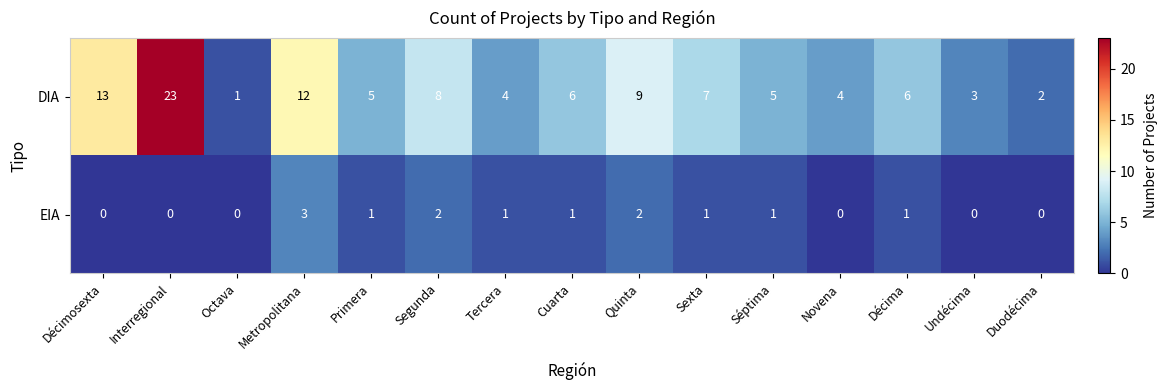

What is the difference between the maximum and second lowest values in the DIA series?

21